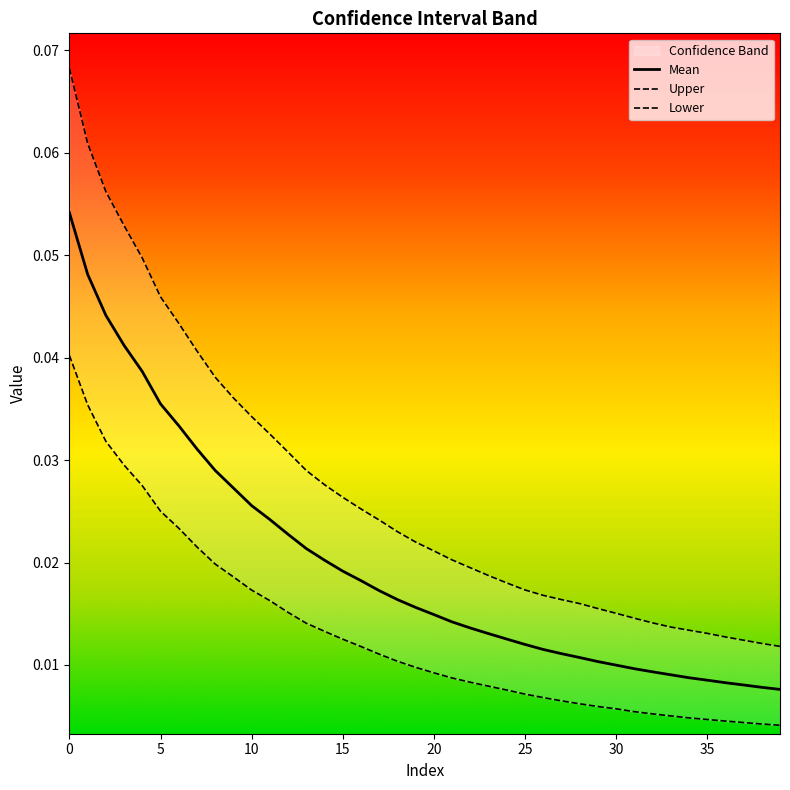

Does the chart display data point markers on the line(s)?

No